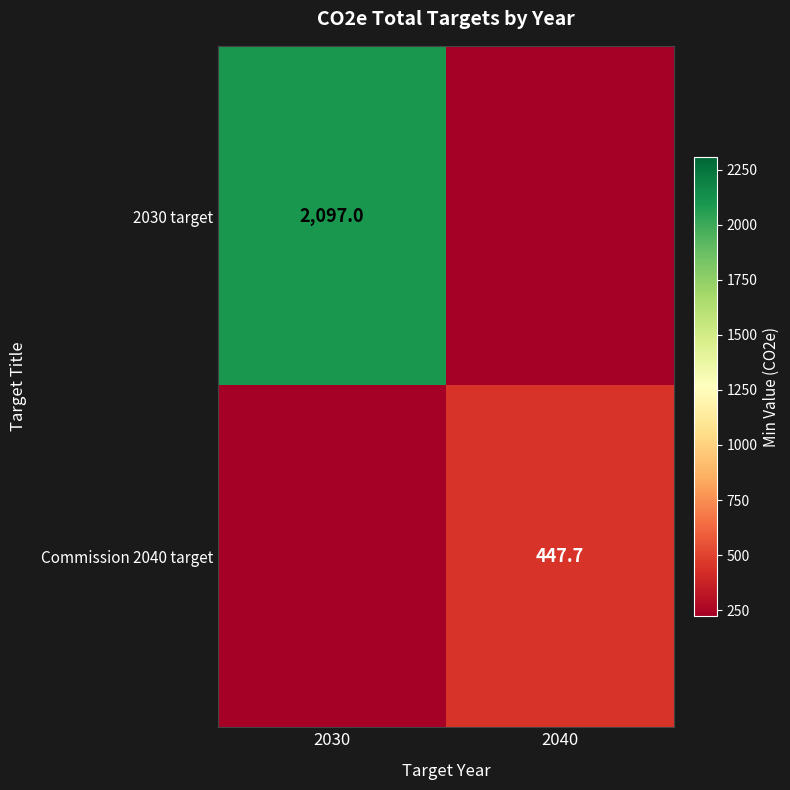

Is it true that Commission 2040 target equals 447.7 at 2040?

True